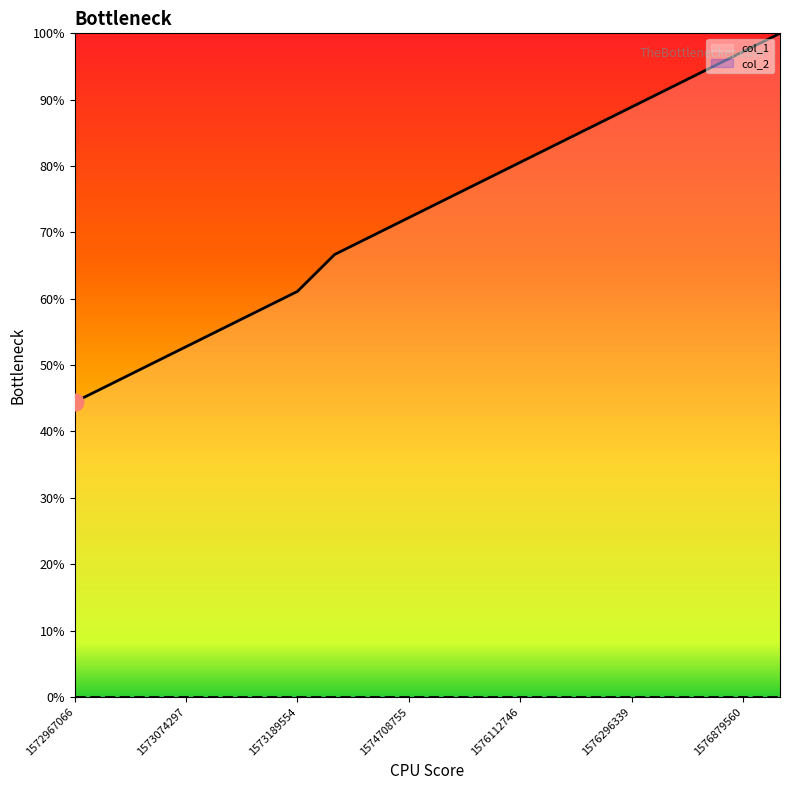

Reading left to right, list all the values displayed in this chart.

44.4	47.2	50.0	52.8	55.6	58.3	61.1	66.7	69.4	72.2	75.0	77.8	80.6	83.3	86.1	88.9	91.7	94.4	97.2	100.0